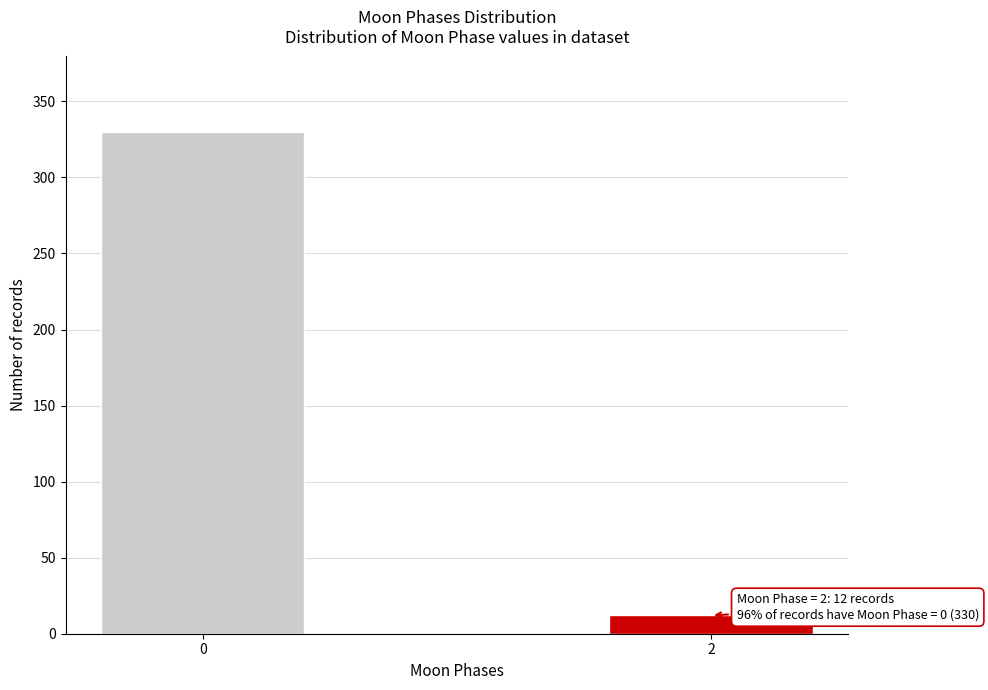

Reading left to right, transcribe all the data shown in this chart.

0=330	2=12